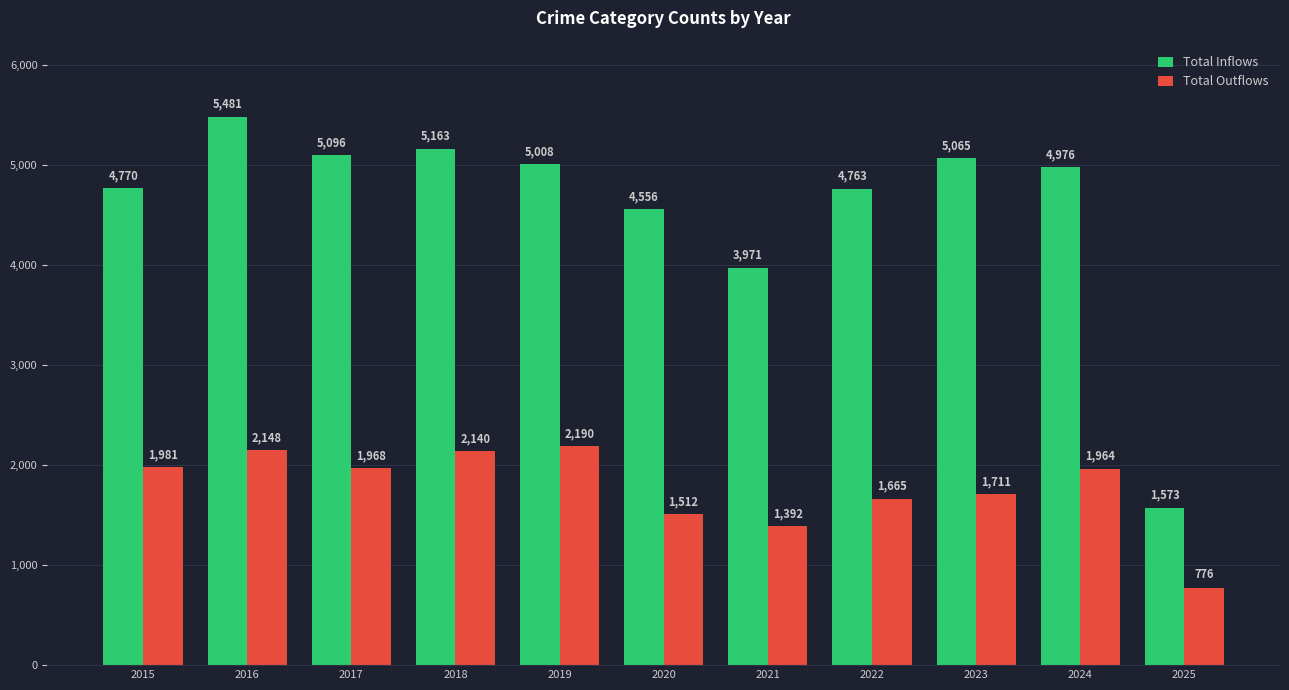

Which category has the highest value in the Total Inflows series?

2016